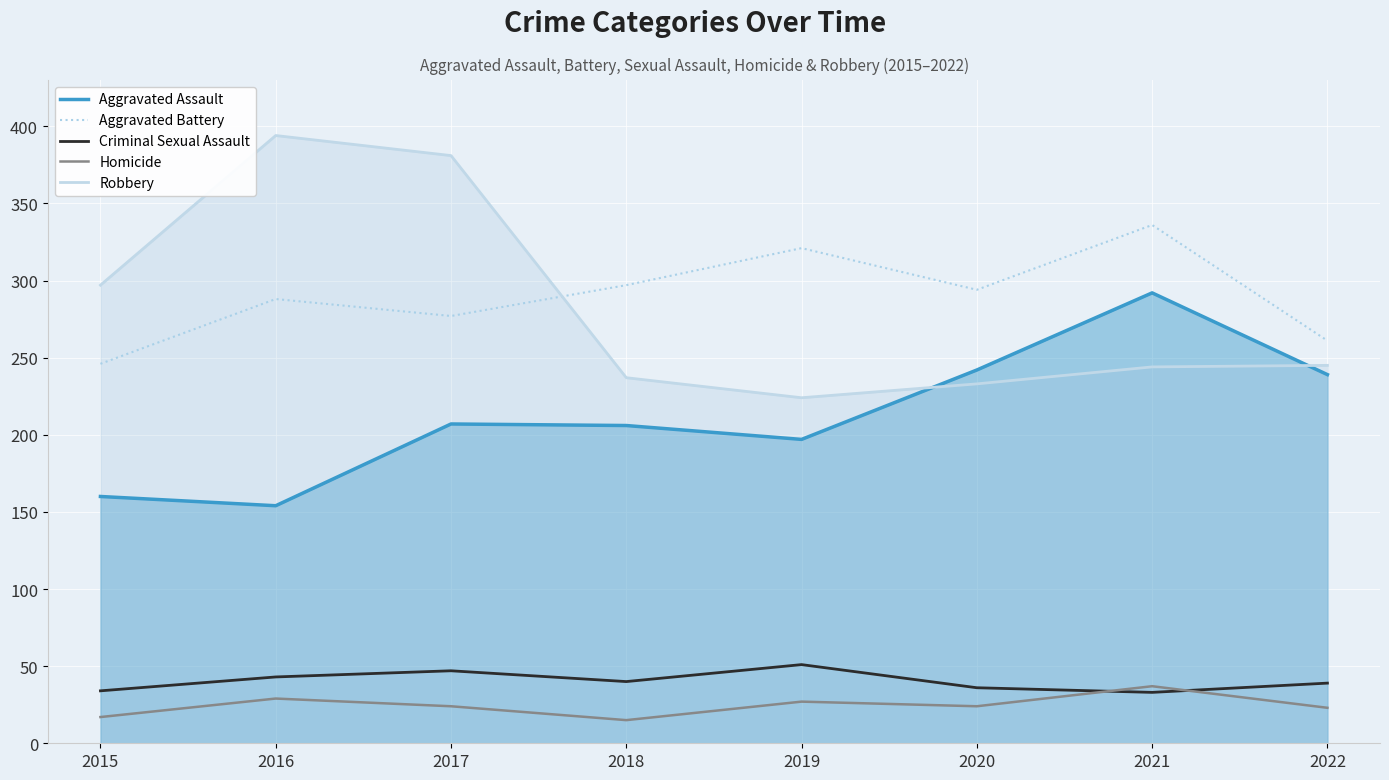

How many lines are shown in the chart?

5